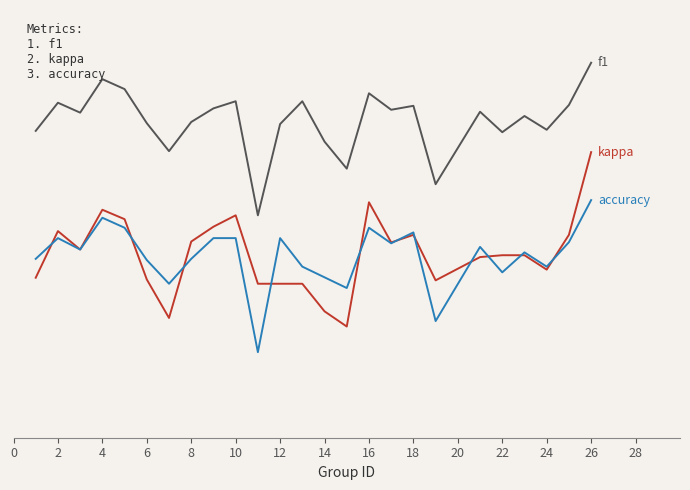

Does the chart display data point markers on the line(s)?

No